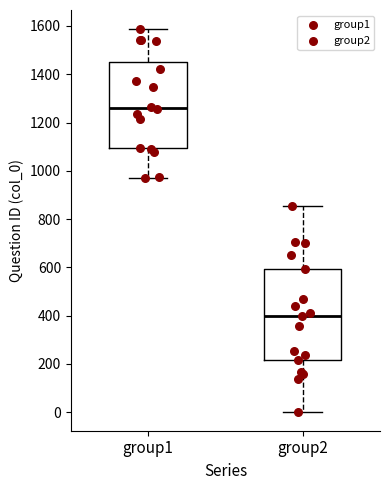

Reading left to right, transcribe this box plot: for each box, give where its median line is, the range the box spans, and where its two whiskers end, as read against the y-axis. The values are not printed on the chart, so give them approximately, as read against the axis.

group1: median 1260, box 1100 to 1460, whiskers 980 to 1580
group2: median 400, box 220 to 600, whiskers 0 to 860